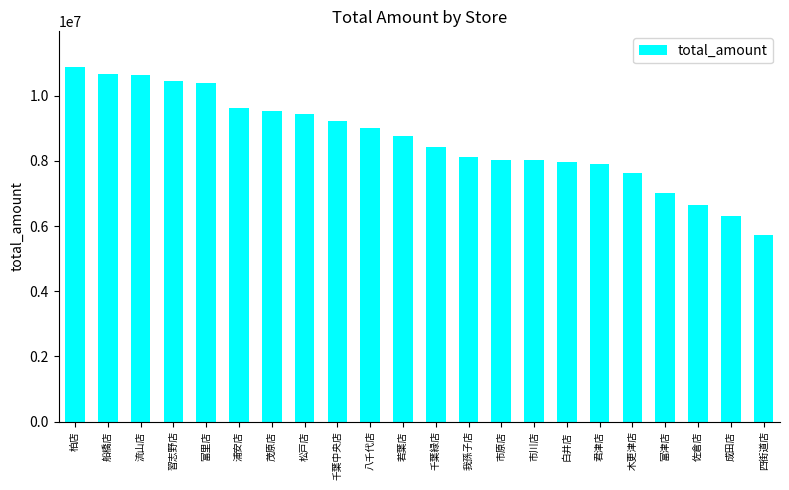

What is the difference between the second highest and second lowest values?

4357093